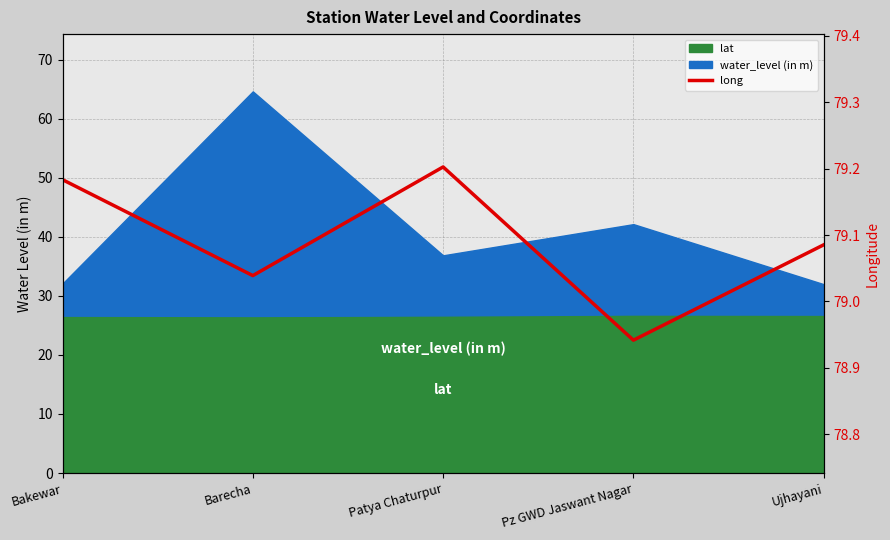

What is the minimum value shown in the chart?

78.9